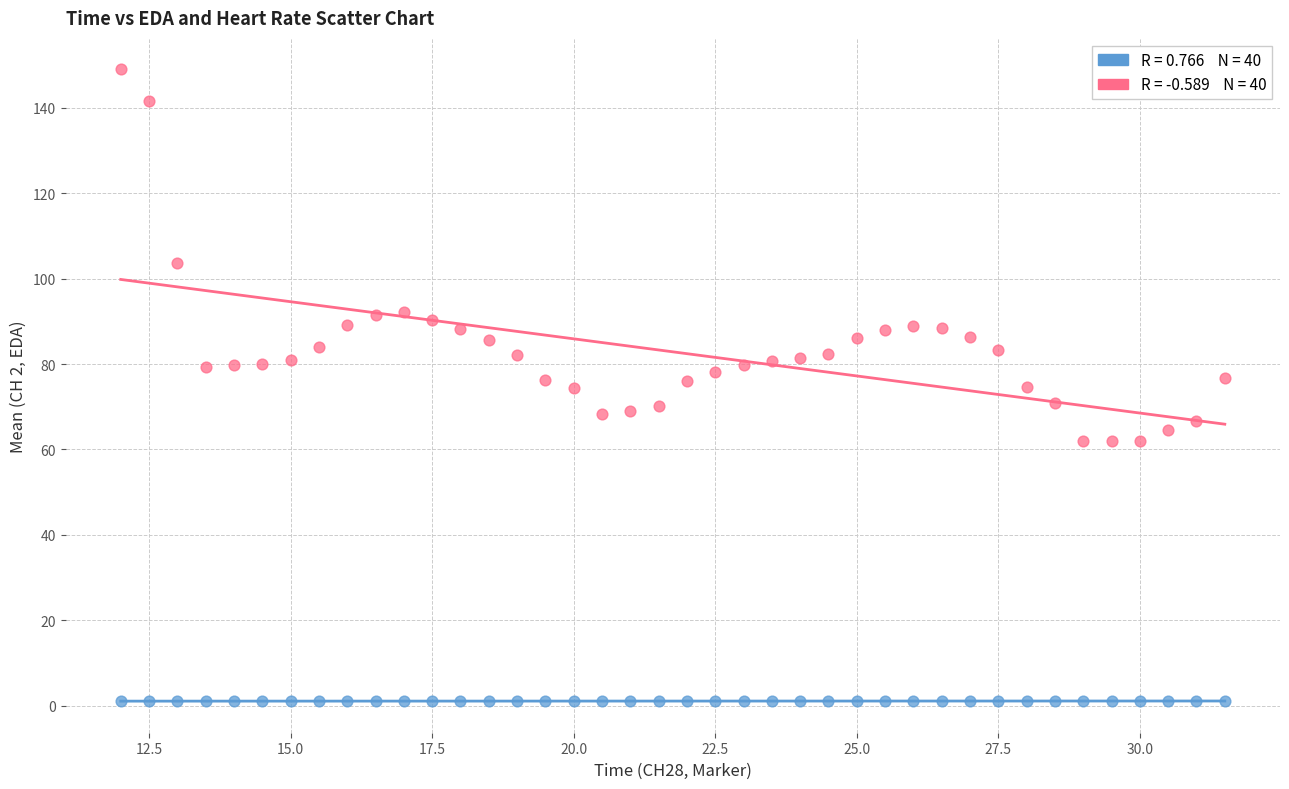

Across all data points, what is the range of Y values (max minus min)?

148.0